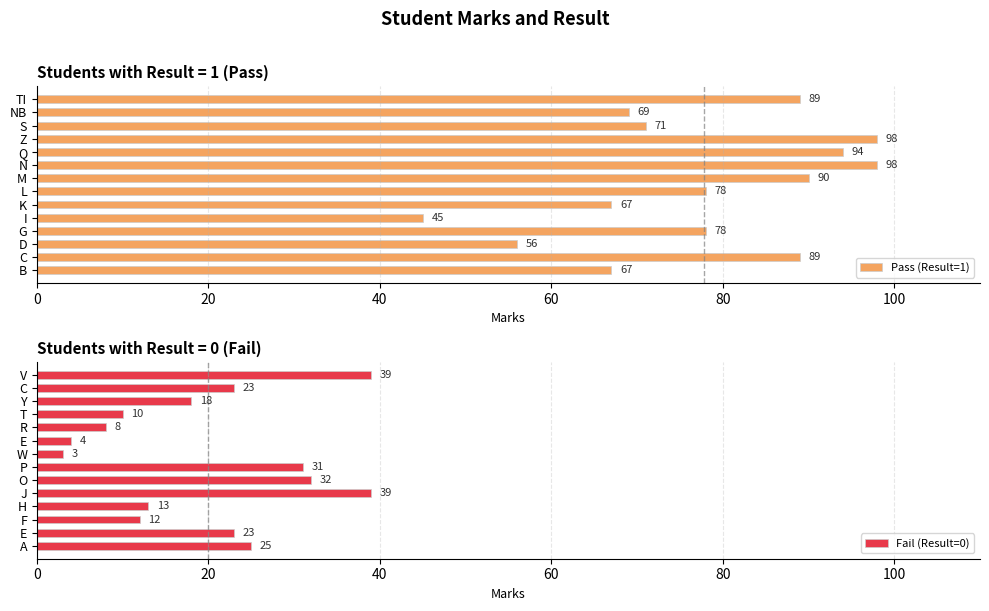

What is the maximum value shown in the chart?

98